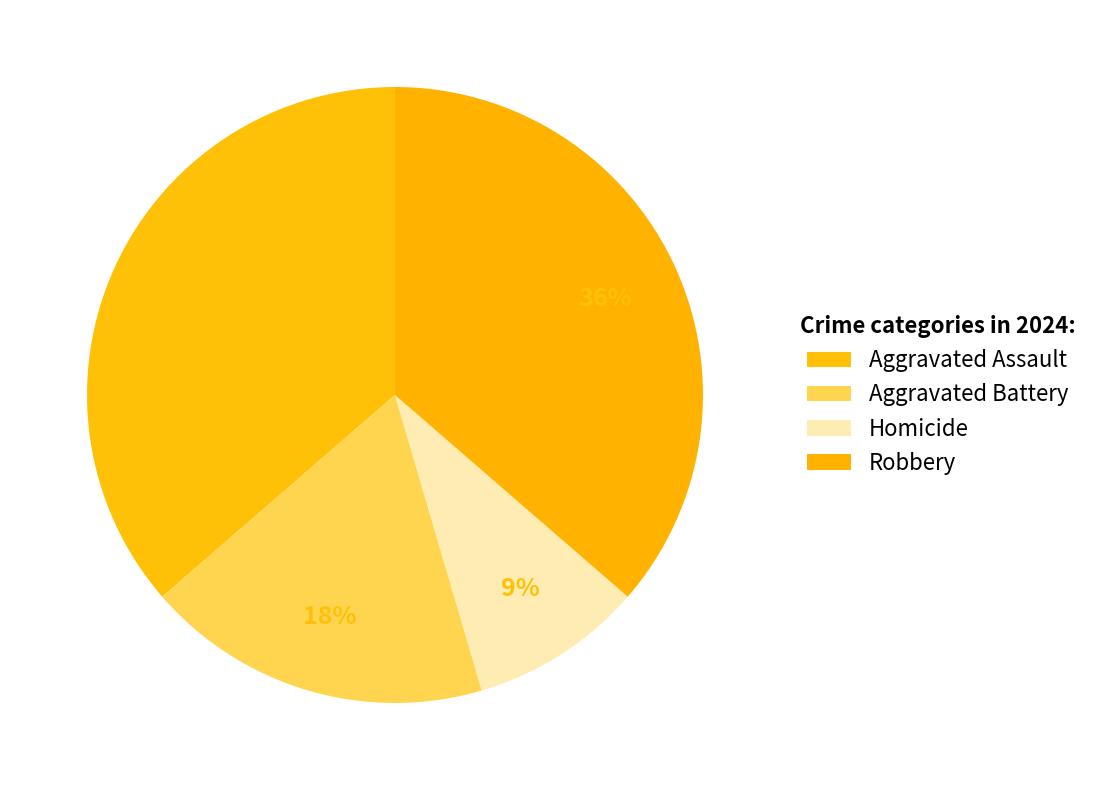

Count the number of slices in the pie.

4